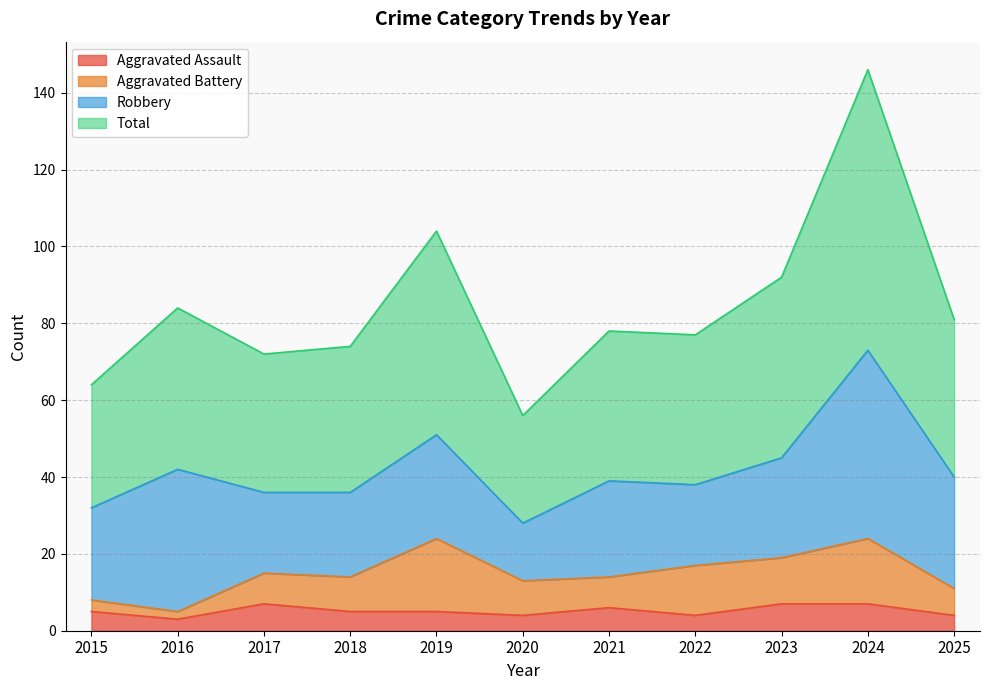

What are all the series names shown in the legend?

Aggravated Assault, Aggravated Battery, Robbery, Total